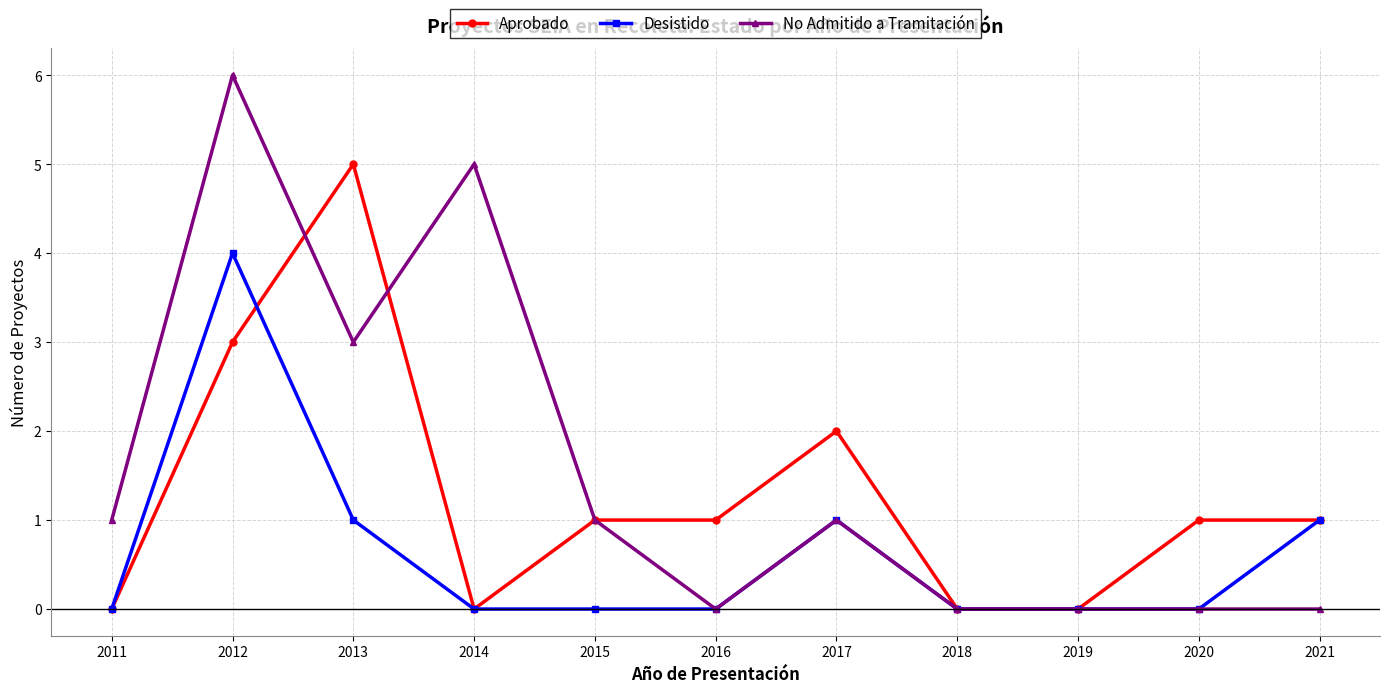

Which series has the widest spread of values?

No Admitido a Tramitación